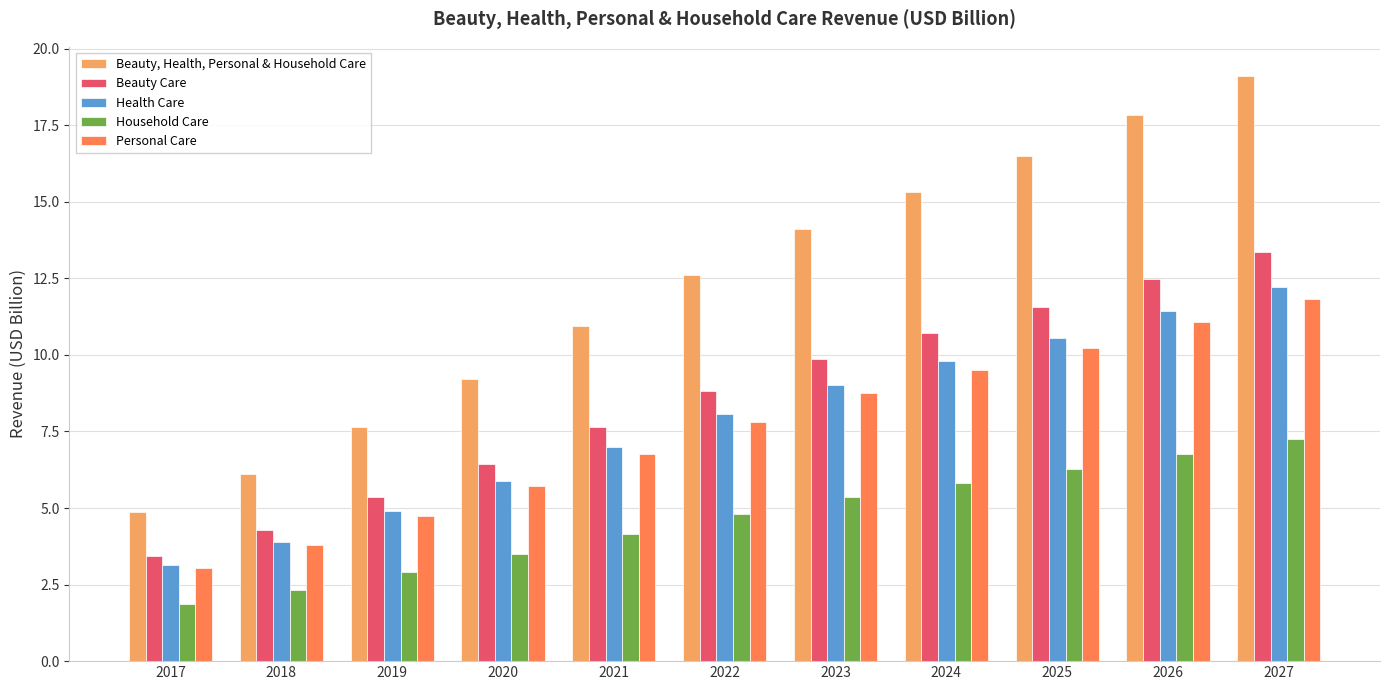

Rank the categories by Health Care value from highest to lowest.

2027, 2026, 2025, 2024, 2023, 2022, 2021, 2020, 2019, 2018, 2017